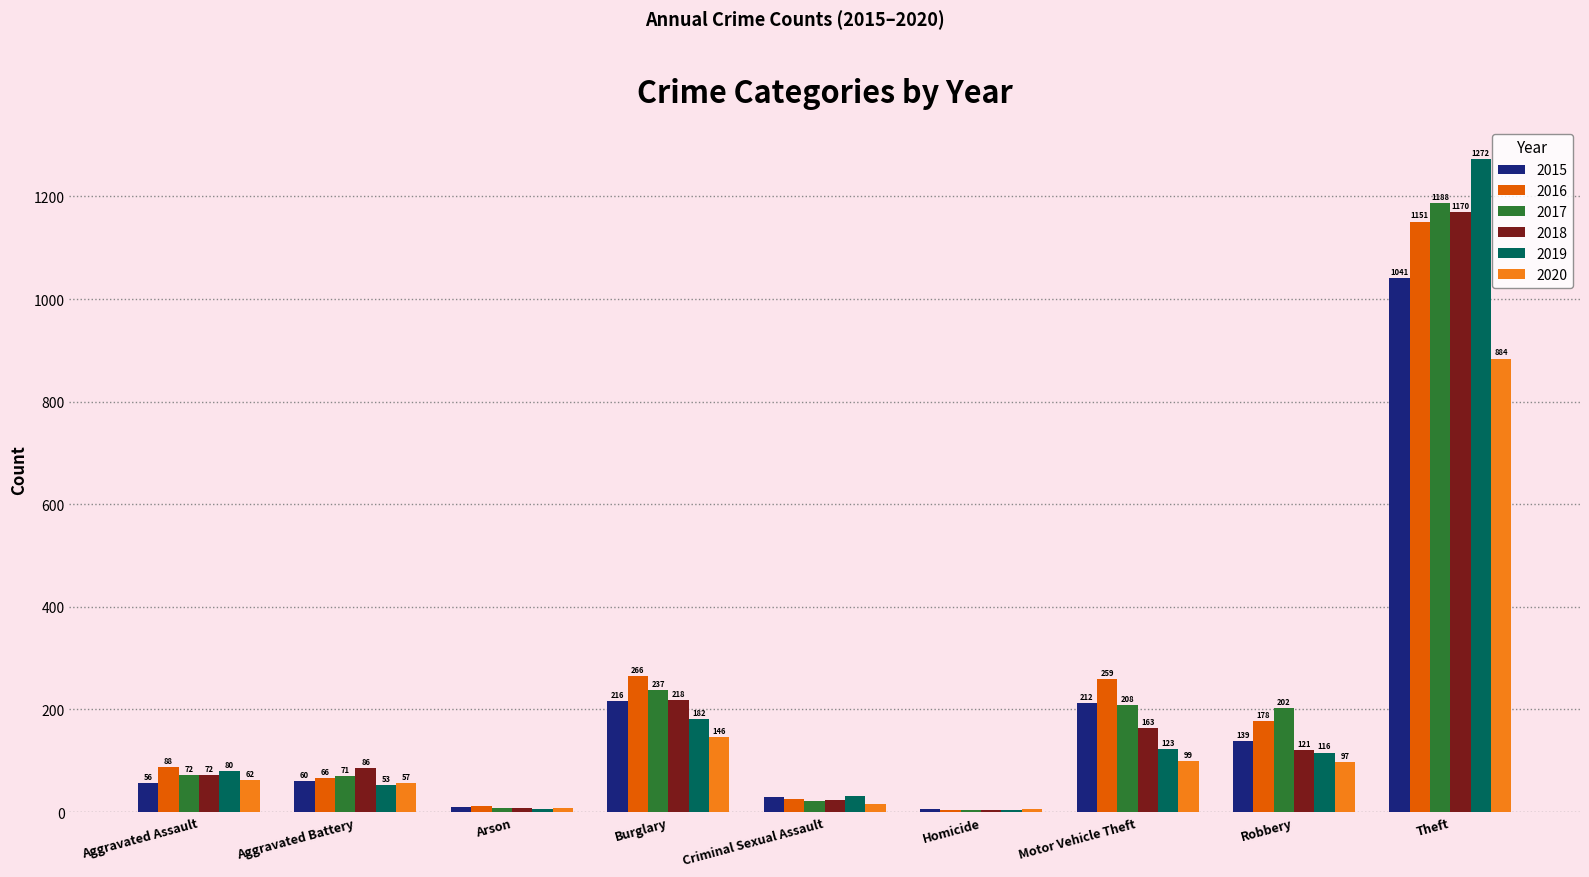

What value does the 2019 series have at Theft, to the nearest 50?

1250